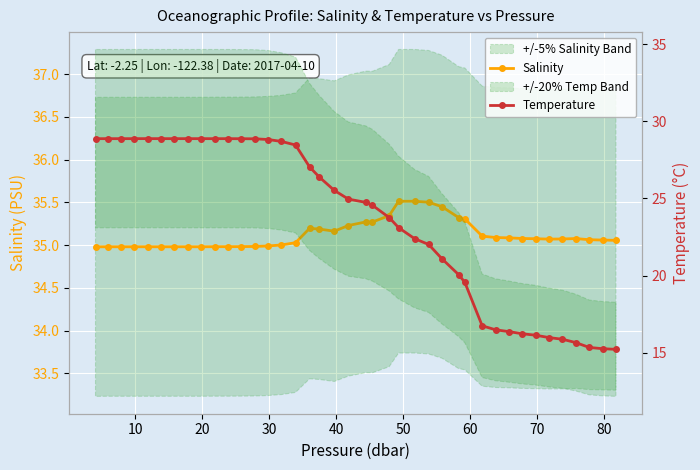

What are all the series names shown in the legend?

Salinity, Temperature